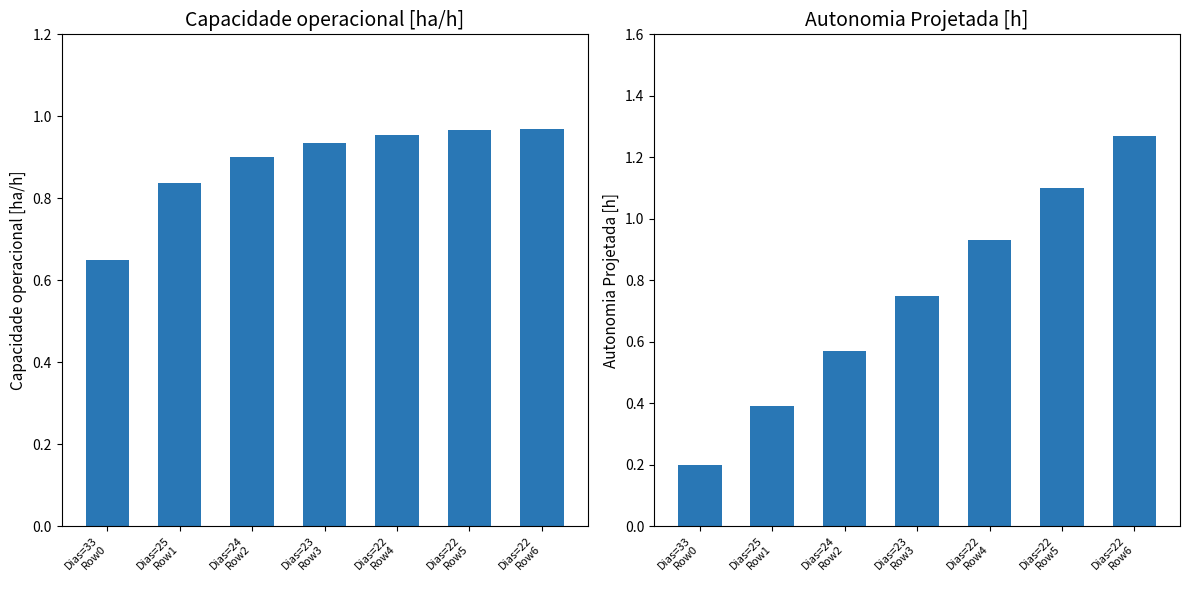

Reading left to right, extract all data points from this chart.

Capacidade operacional [ha/h]: Dias=33
Row0=0.6	Dias=25
Row1=0.8	Dias=24
Row2=0.9	Dias=23
Row3=0.9	Dias=22
Row4=1.0	Dias=22
Row5=1.0	Dias=22
Row6=1.0
Autonomia Projetada [h]: Dias=33
Row0=0.2	Dias=25
Row1=0.4	Dias=24
Row2=0.6	Dias=23
Row3=0.8	Dias=22
Row4=0.9	Dias=22
Row5=1.1	Dias=22
Row6=1.3